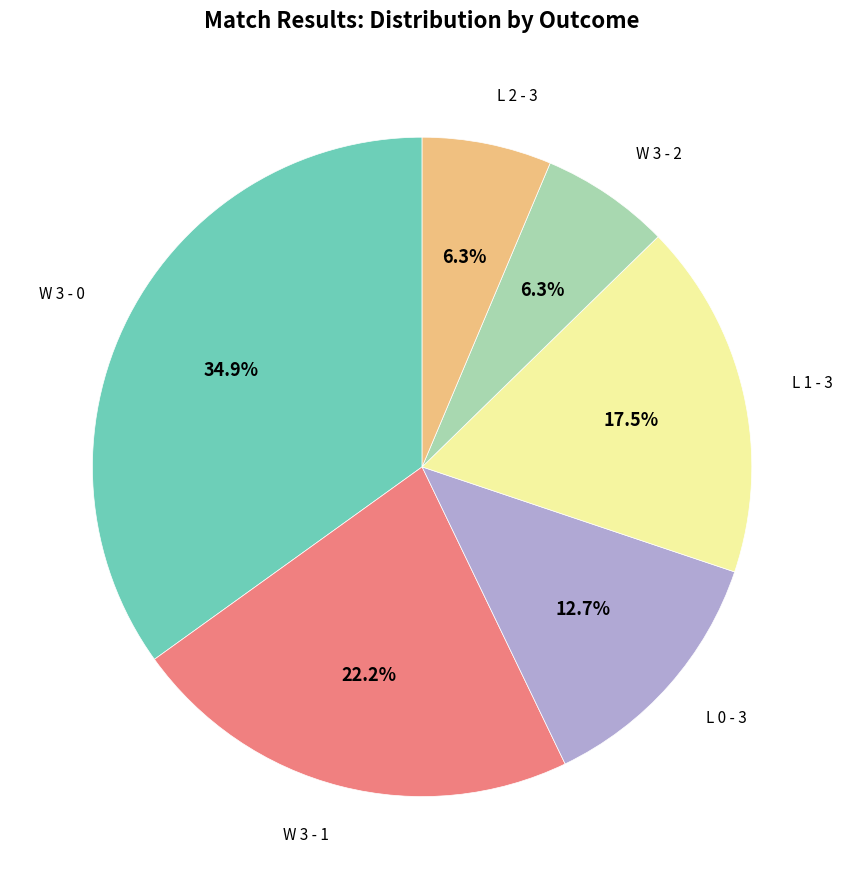

Is there any slice that represents more than half of the pie?

No